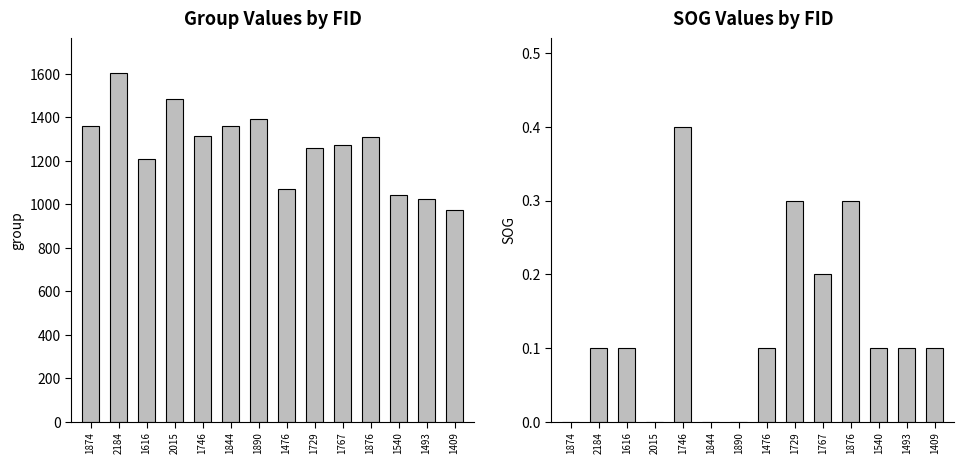

How many positive values does the SOG series have?

10